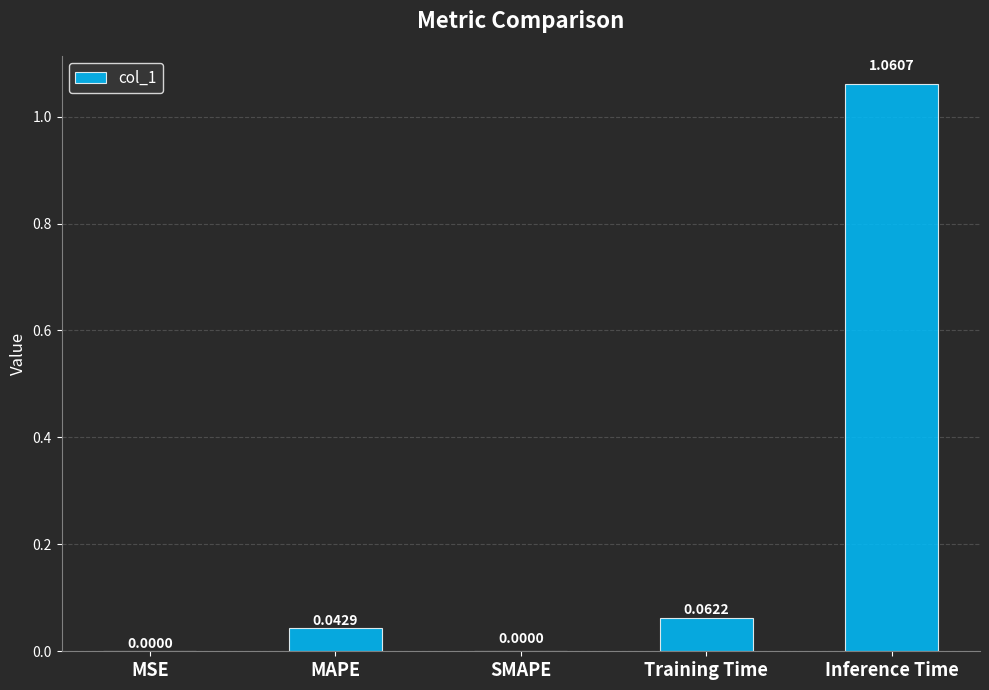

What is the change in value from MSE to Training Time?

+0.1